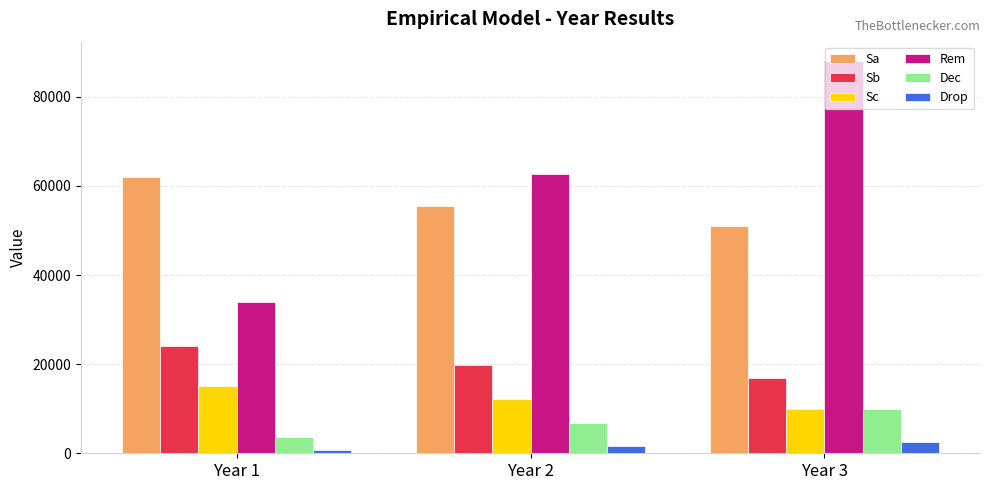

Is it true that Sb equals 26073.0 at Year 2?

False